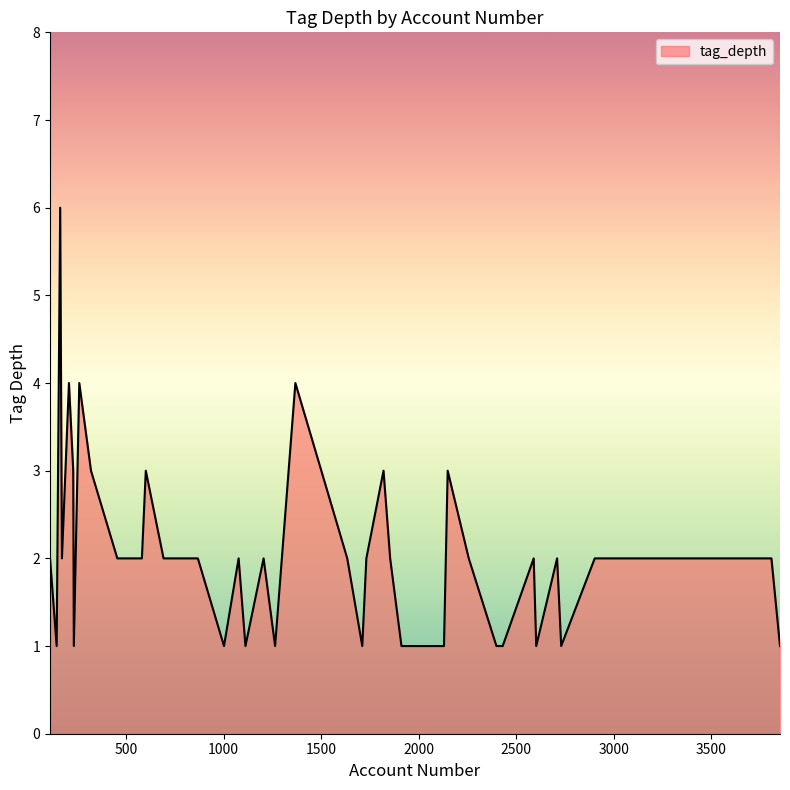

What is the maximum value shown in the chart?

6